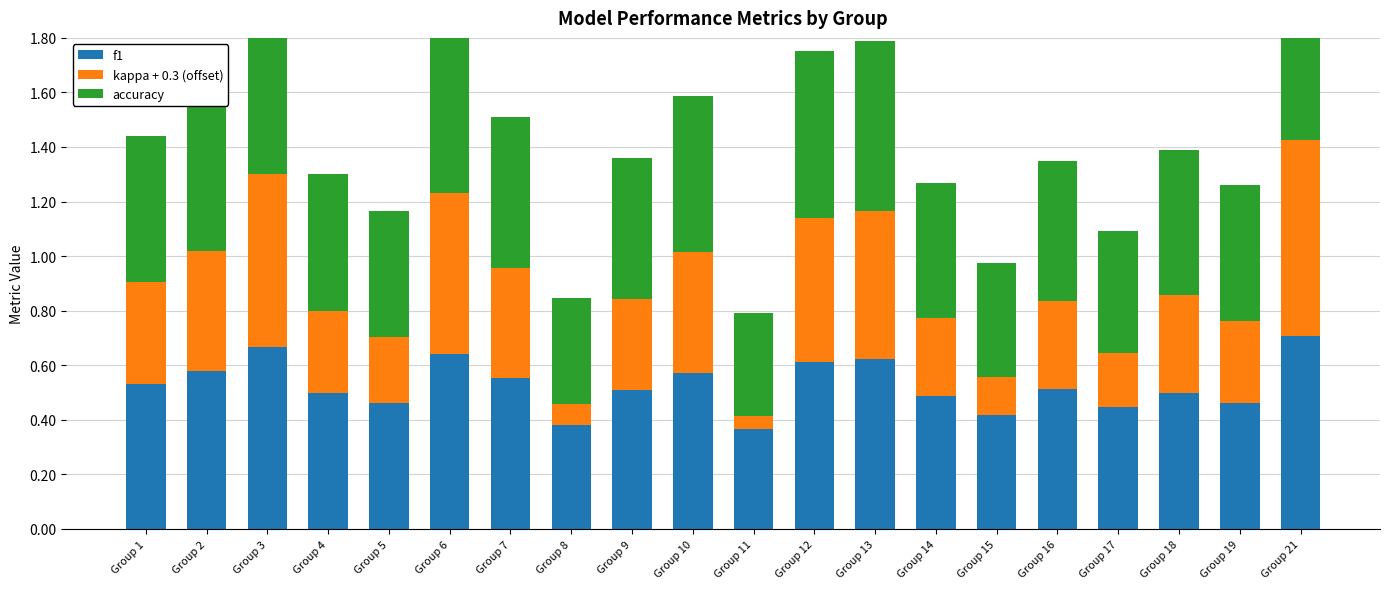

At which category is the sum across all series the highest?

Group 21